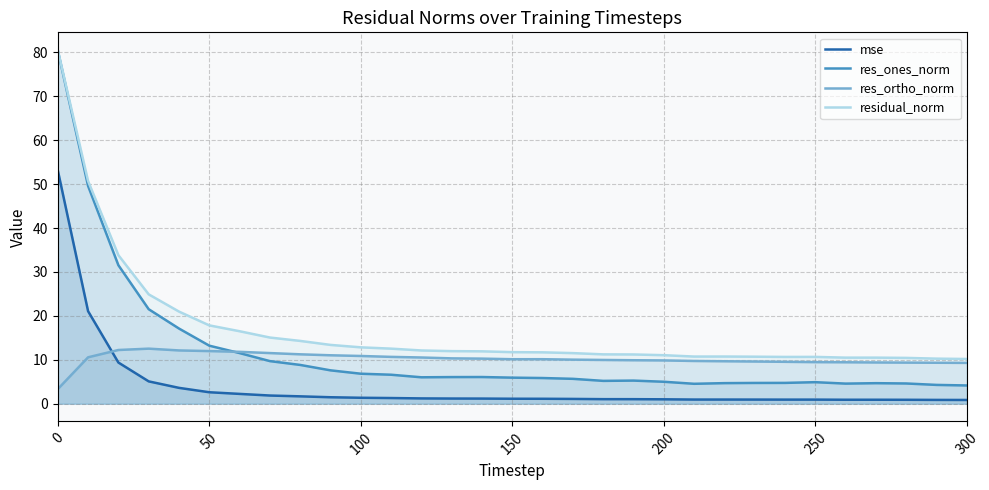

Which series has the largest range (max minus min)?

res_ones_norm